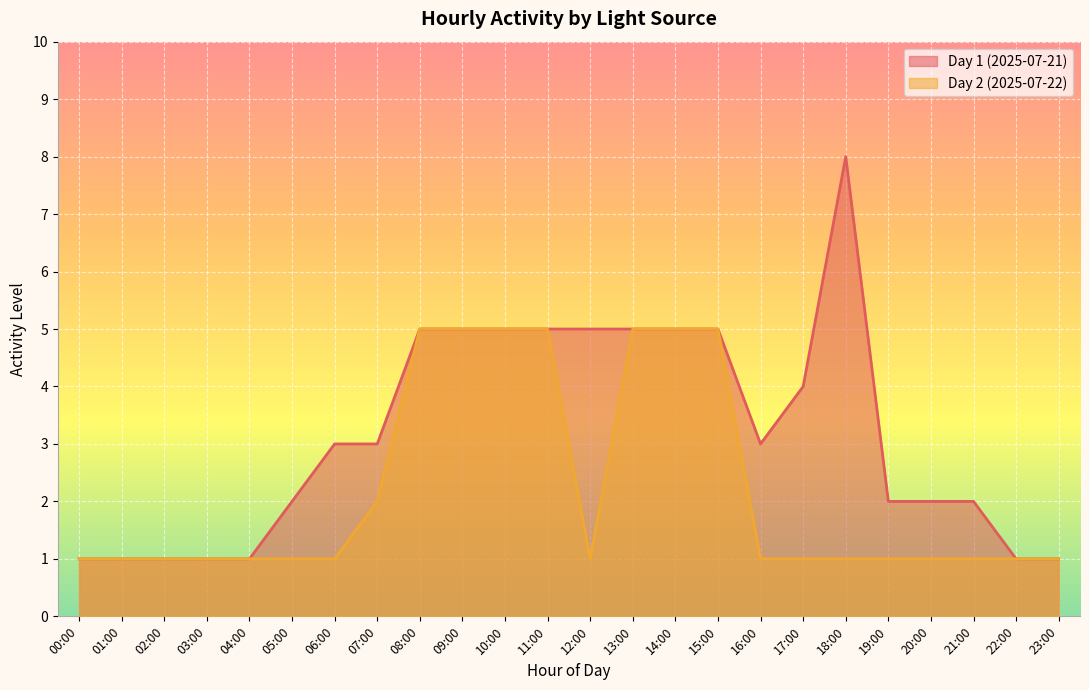

How many interior local valleys does the Day 1 (2025-07-21) series have?

1